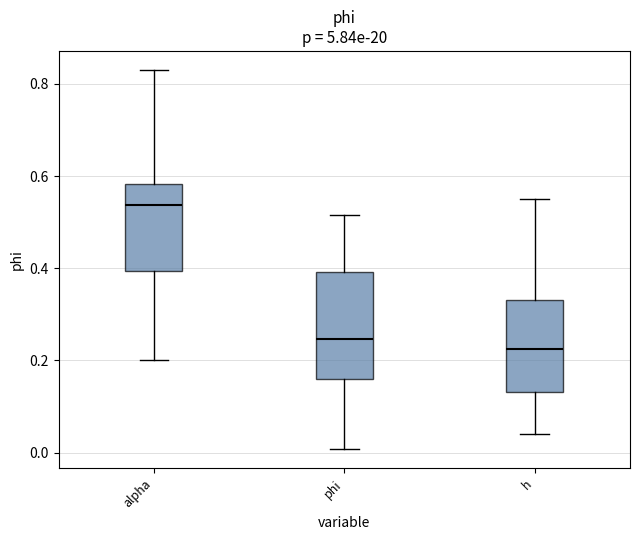

Reading left to right, read every box against the y-axis: the position of its median line, the range the box covers, and the ends of its whiskers. The values are not printed on the chart, so give them approximately, as read against the axis.

alpha: median 0.54, box 0.40 to 0.58, whiskers 0.20 to 0.84
phi: median 0.24, box 0.16 to 0.40, whiskers 0.00 to 0.52
h: median 0.22, box 0.14 to 0.34, whiskers 0.04 to 0.54